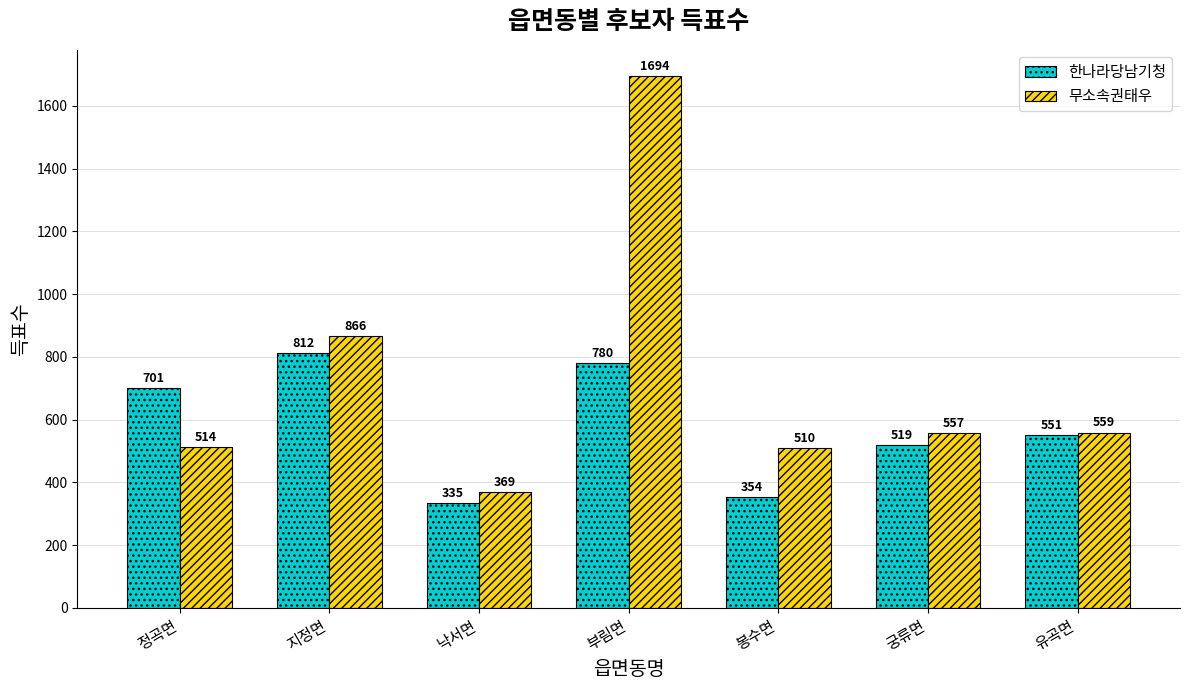

At which label does 한나라당남기청 reach its peak?

지정면